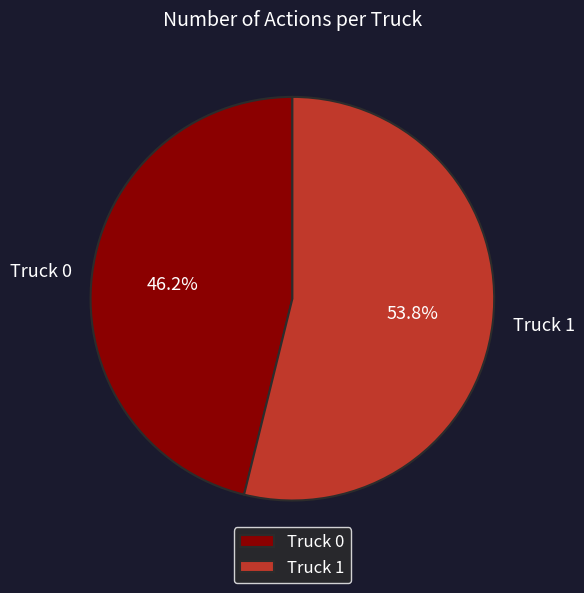

Is it true that Truck 0 is 46% of the pie?

True